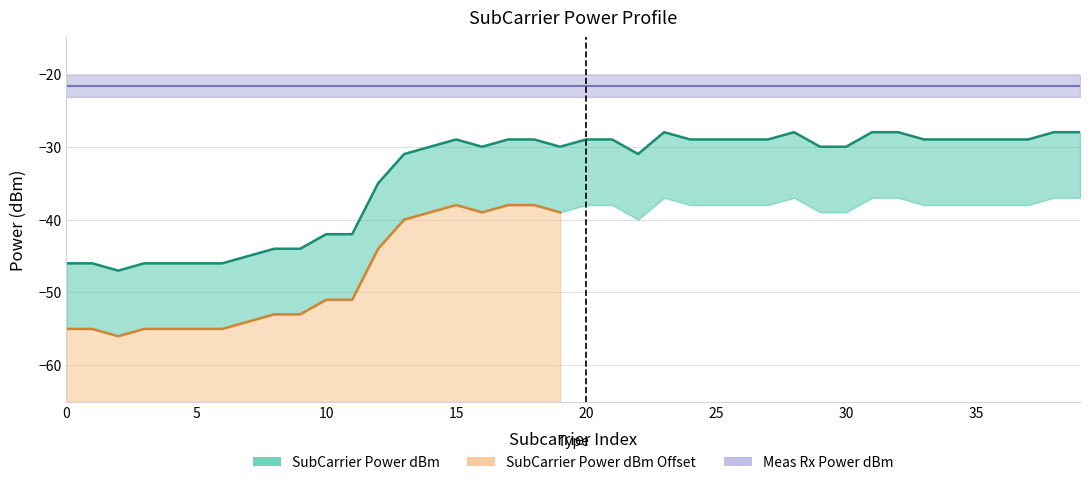

Reading left to right, list all the values displayed in this chart.

SubCarrier Power dBm: -46.0	-46.0	-47.0	-46.0	-46.0	-46.0	-46.0	-45.0	-44.0	-44.0	-42.0	-42.0	-35.0	-31.0	-30.0	-29.0	-30.0	-29.0	-29.0	-30.0	-29.0	-29.0	-31.0	-28.0	-29.0	-29.0	-29.0	-29.0	-28.0	-30.0	-30.0	-28.0	-28.0	-29.0	-29.0	-29.0	-29.0	-29.0	-28.0	-28.0
SubCarrier Power dBm Offset: -55.0	-55.0	-56.0	-55.0	-55.0	-55.0	-55.0	-54.0	-53.0	-53.0	-51.0	-51.0	-44.0	-40.0	-39.0	-38.0	-39.0	-38.0	-38.0	-39.0	-38.0	-38.0	-40.0	-37.0	-38.0	-38.0	-38.0	-38.0	-37.0	-39.0	-39.0	-37.0	-37.0	-38.0	-38.0	-38.0	-38.0	-38.0	-37.0	-37.0
Meas Rx Power dBm: -21.6	-21.6	-21.6	-21.6	-21.6	-21.6	-21.6	-21.6	-21.6	-21.6	-21.6	-21.6	-21.6	-21.6	-21.6	-21.6	-21.6	-21.6	-21.6	-21.6	-21.6	-21.6	-21.6	-21.6	-21.6	-21.6	-21.6	-21.6	-21.6	-21.6	-21.6	-21.6	-21.6	-21.6	-21.6	-21.6	-21.6	-21.6	-21.6	-21.6